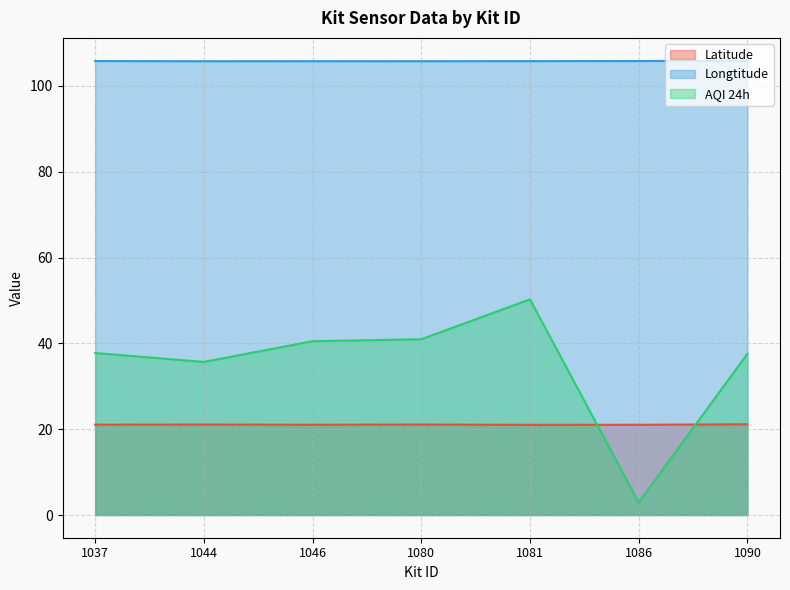

How many data points does each series have?

7